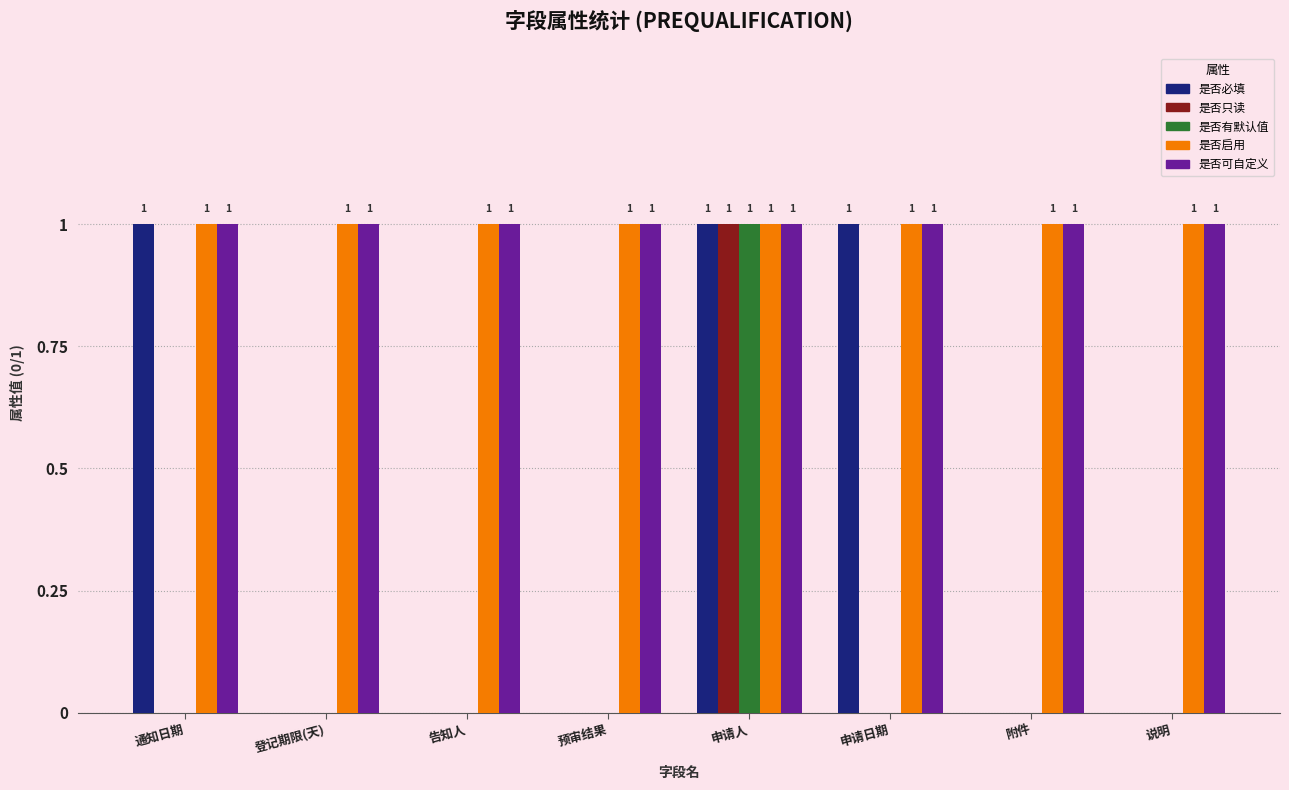

Between 登记期限(天) and 申请日期, which series saw the biggest shift?

是否必填